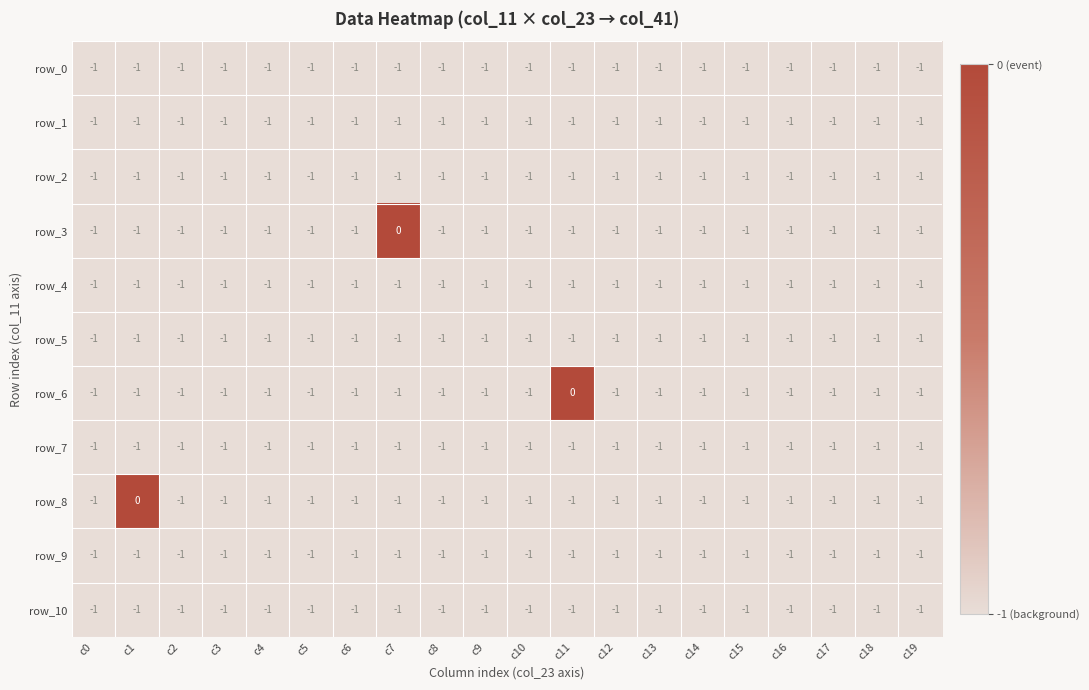

How many series are shown in this chart?

11